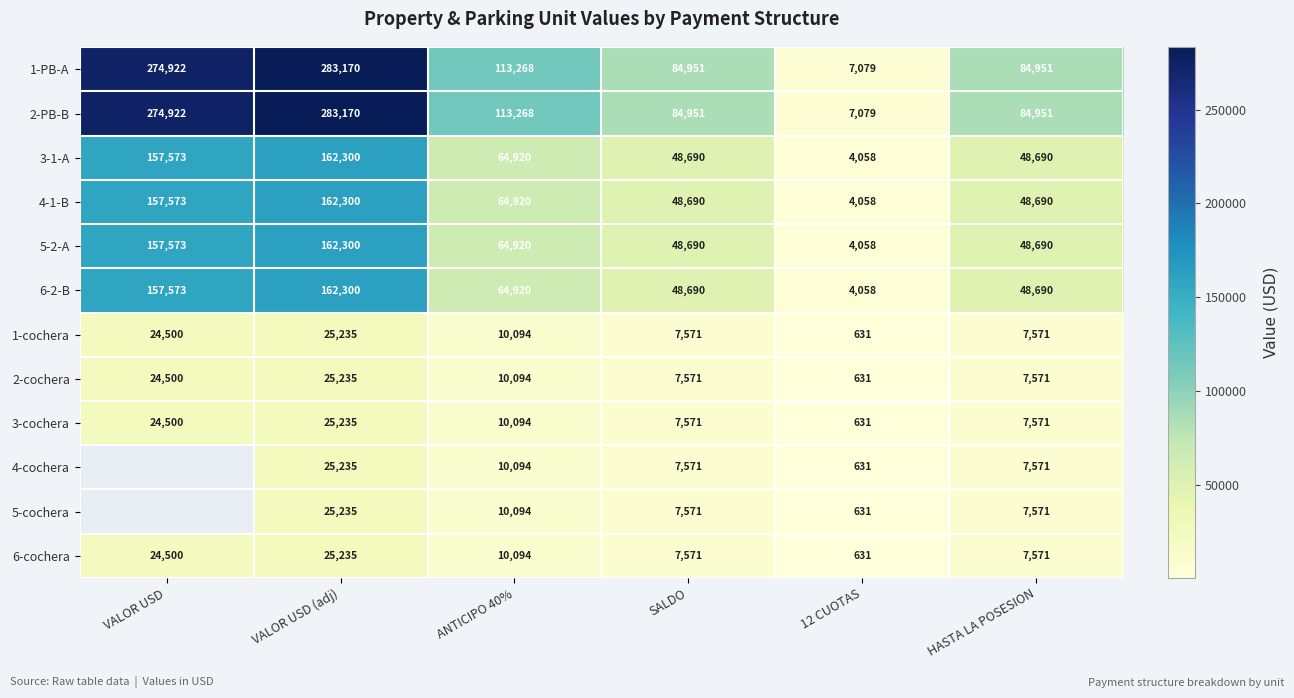

What is the difference between the second highest and minimum values in the 3-1-A series?

153515